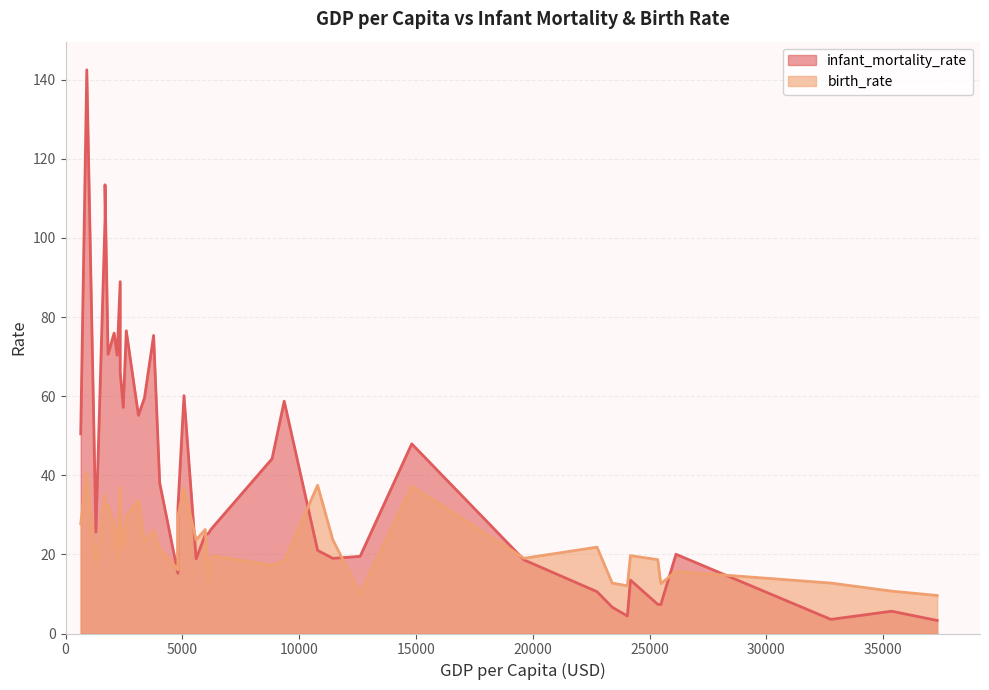

What is the smallest value displayed?

3.3